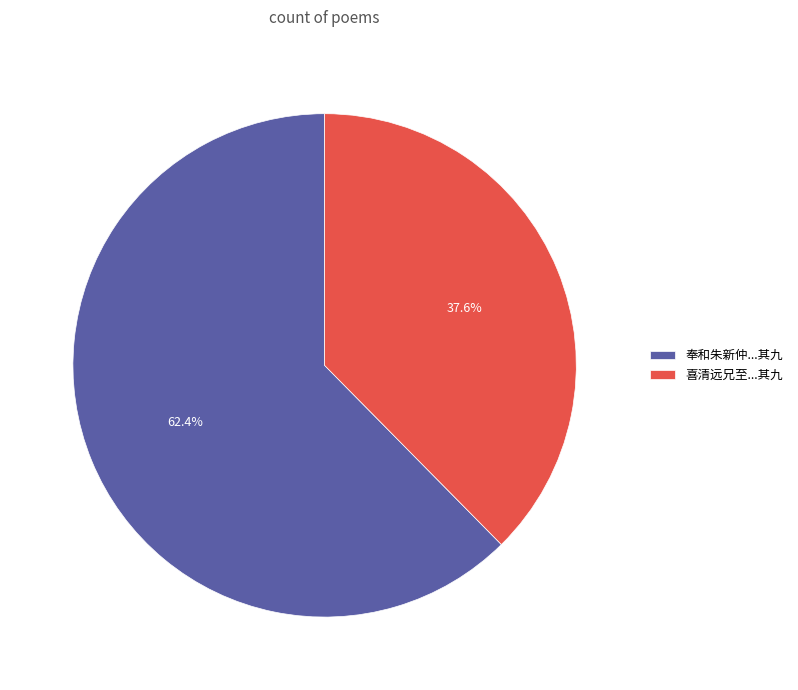

Which slice is the smallest?

喜清远兄至...其九